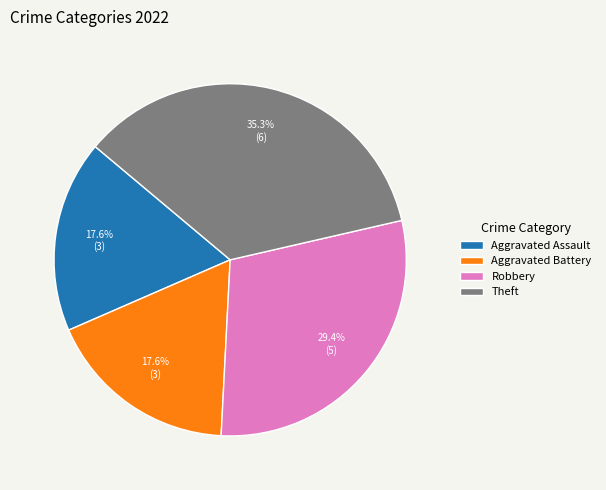

What is the ratio of the value at Aggravated Assault to the value at Robbery?

0.6